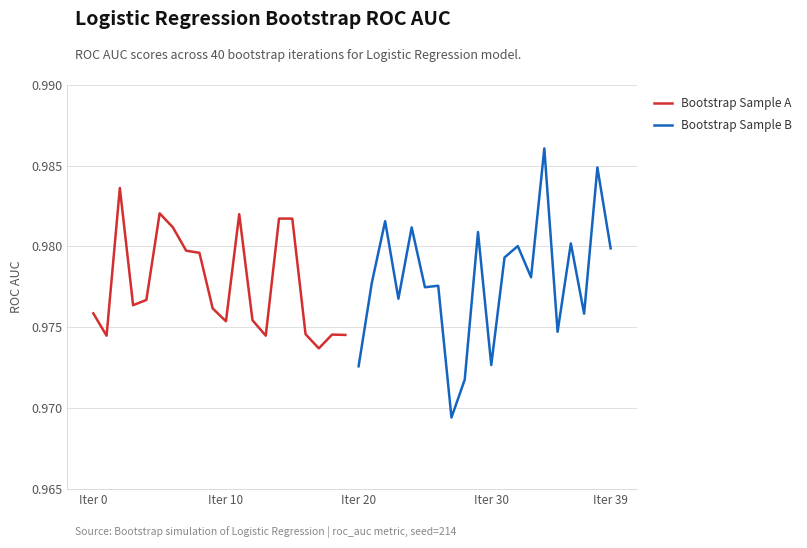

How many interior local valleys does the Bootstrap Sample A series have?

5